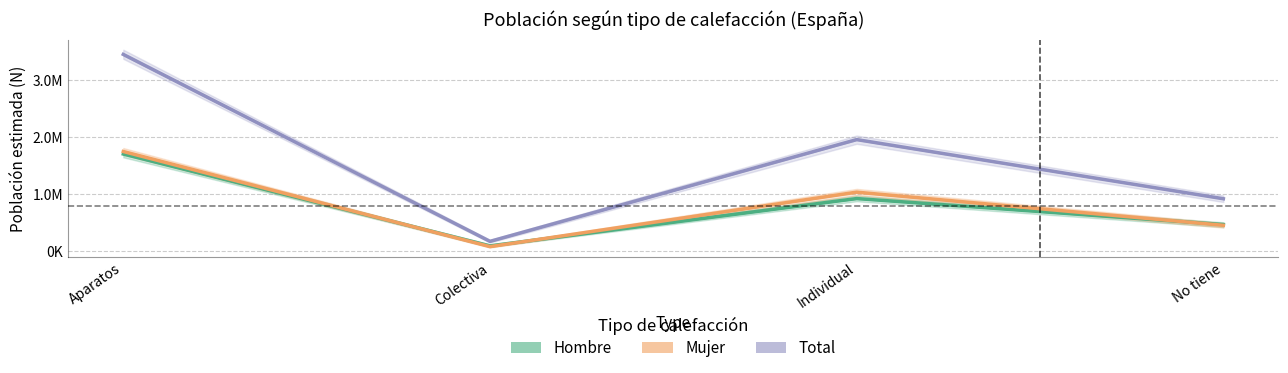

What is the total value across all series at No tiene?

1841088